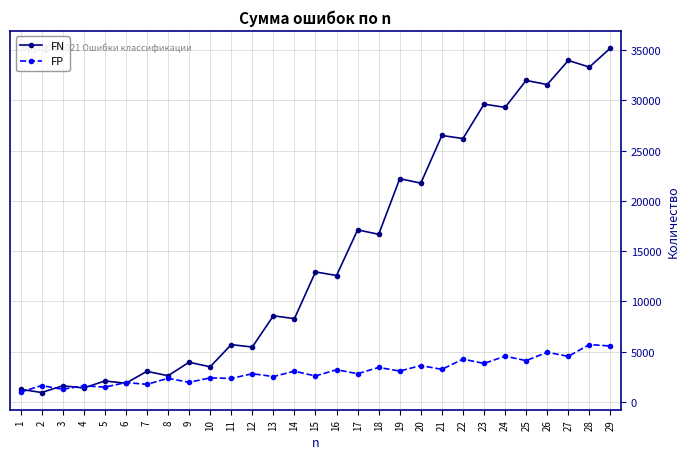

Which label corresponds to the largest value in the chart?

29